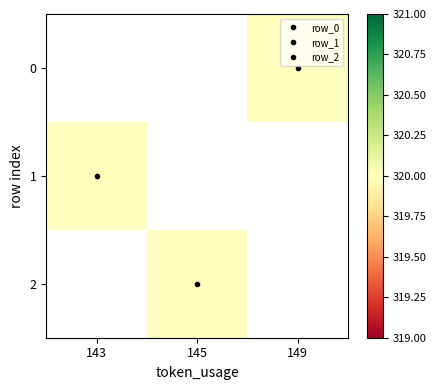

Between 143 and 145, which is larger?

145